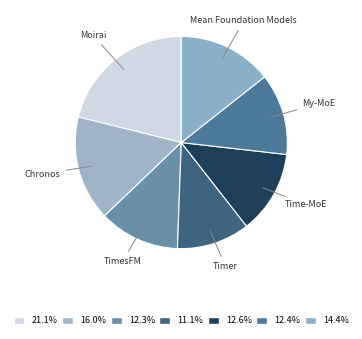

Count the number of slices in the pie.

7